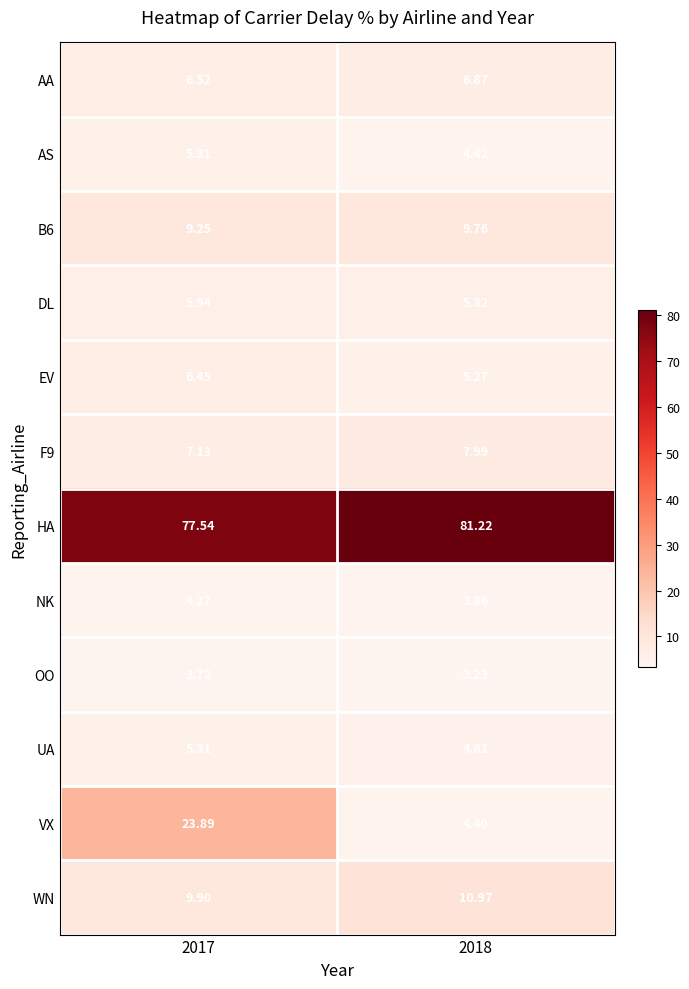

Which series has the widest spread of values?

VX